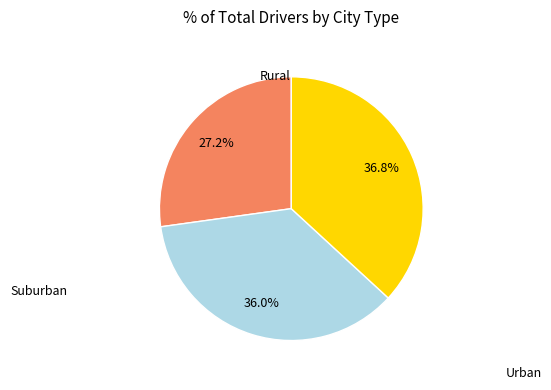

Is there a majority slice in this chart?

No